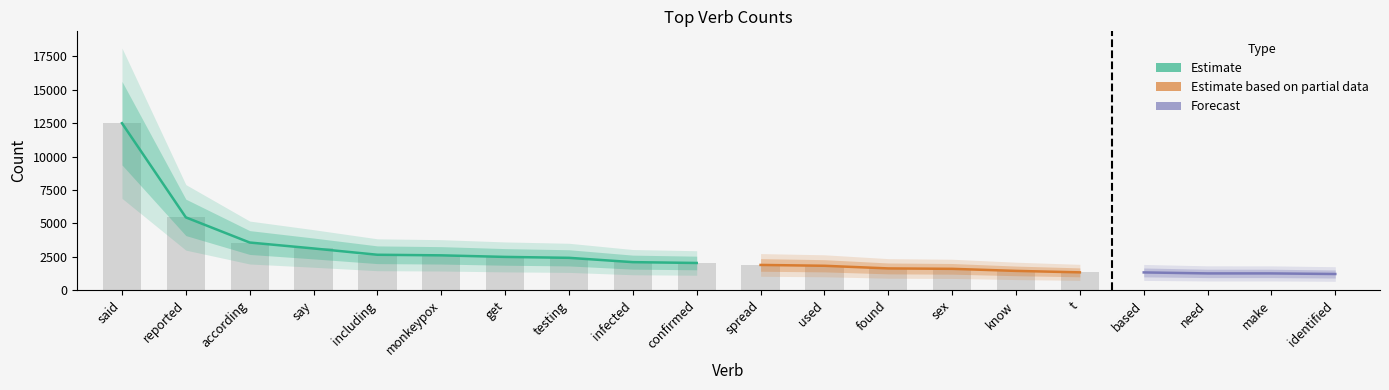

Is it true that the value at t is 2308?

False